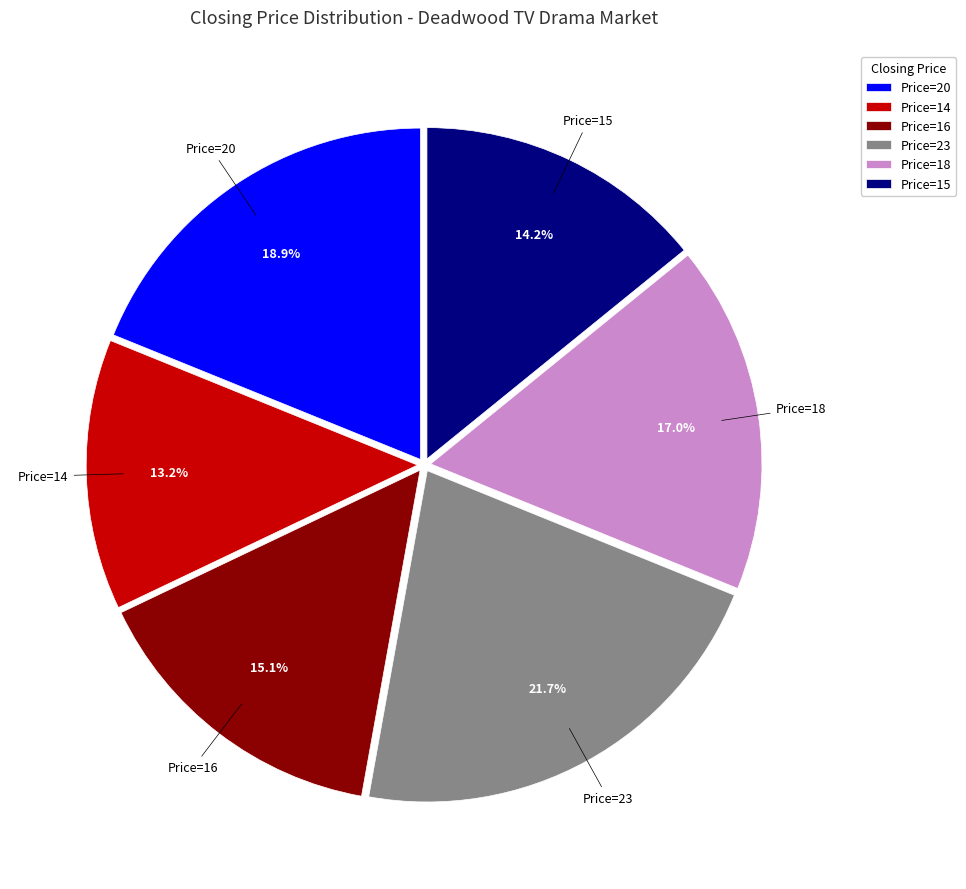

Approximately how many times larger is the value at Price=16 compared to Price=23?

0.7